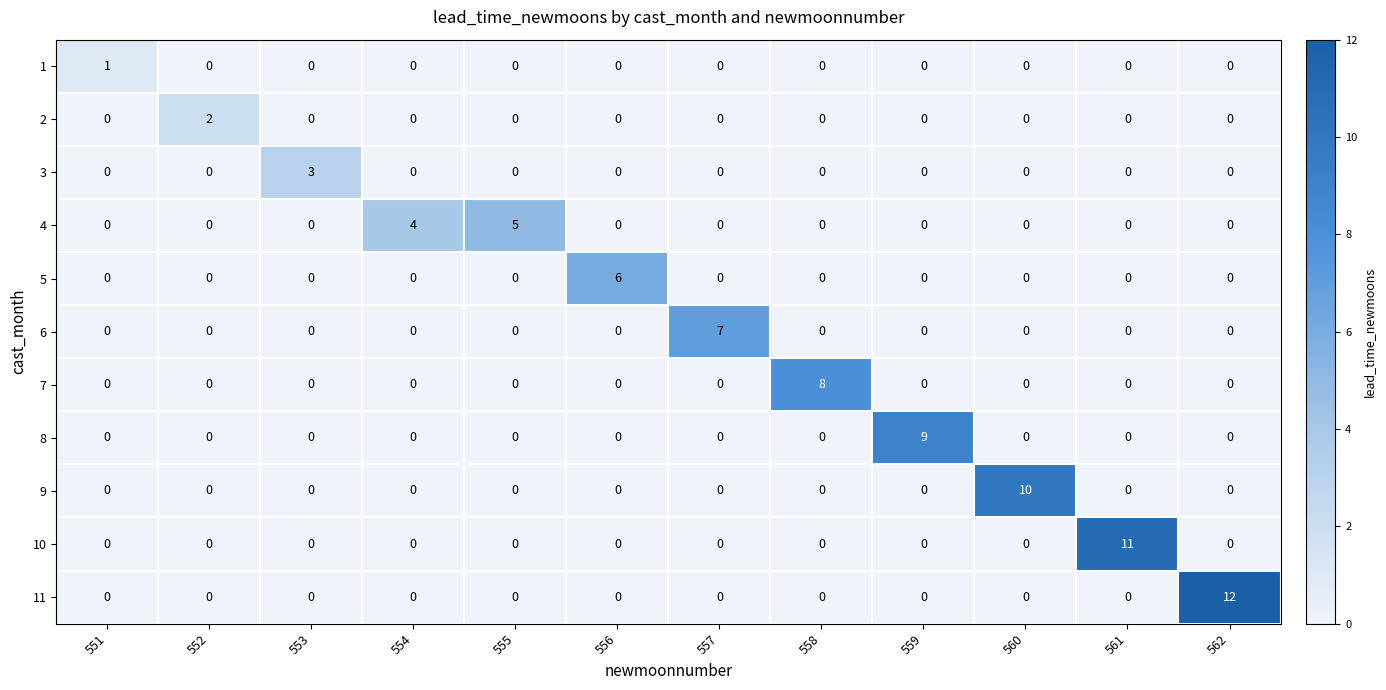

Which series has the largest total across all categories?

11